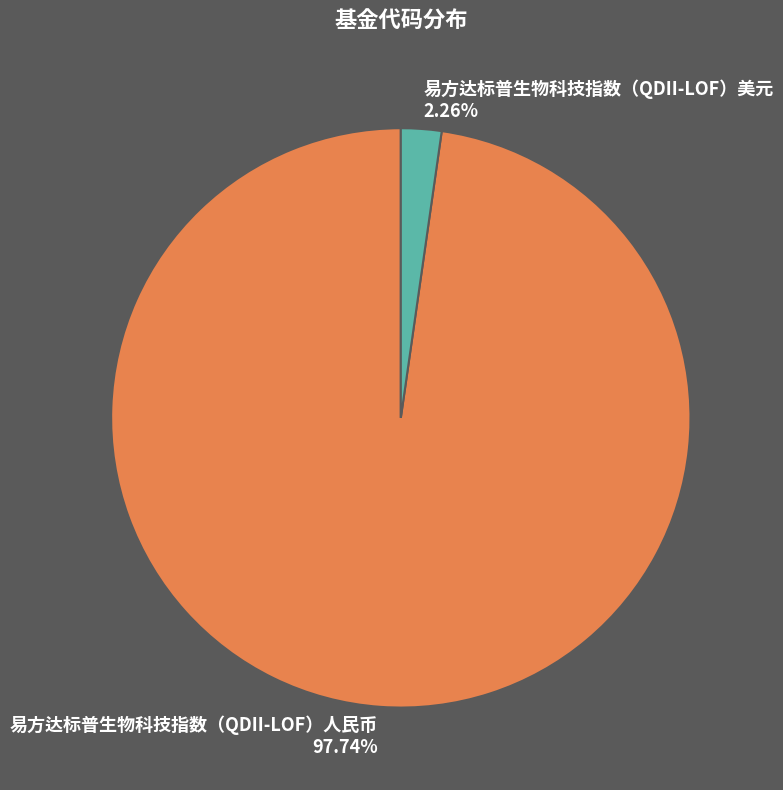

What is the smallest slice in the pie chart?

易方达标普生物科技指数（QDII-LOF）美元